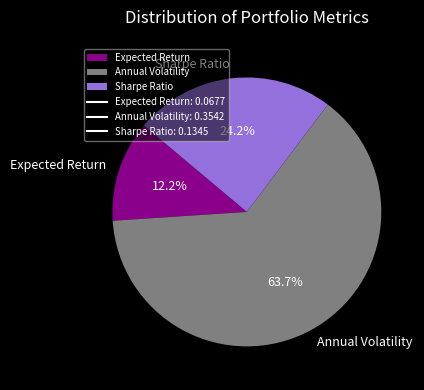

To the nearest percent, what is the combined percentage of Annual Volatility and Expected Return?

76%